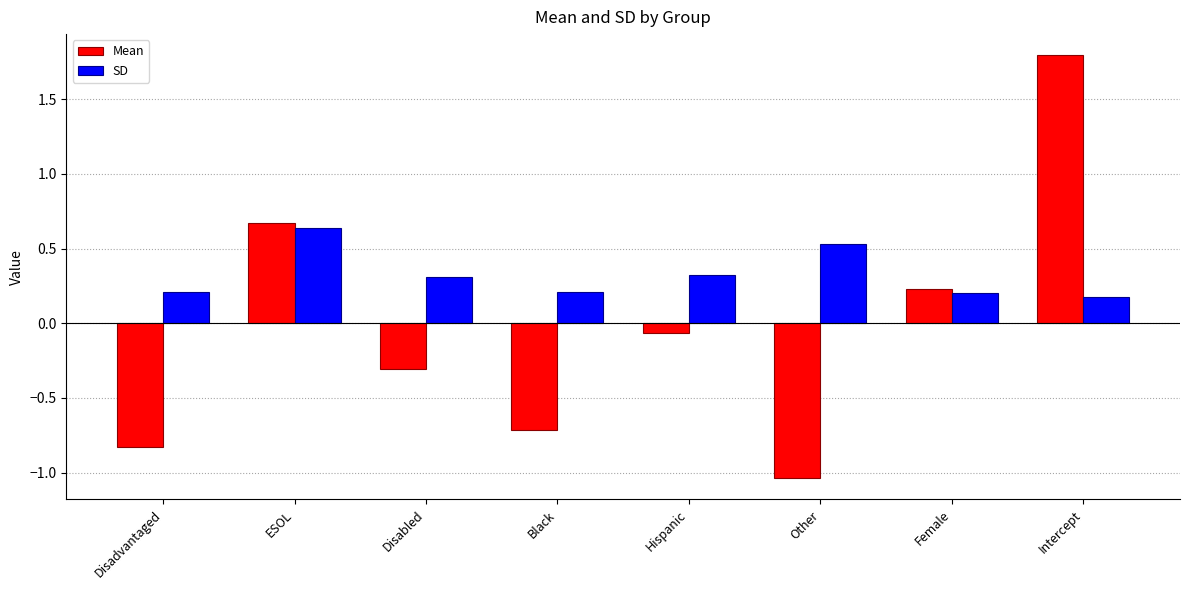

What is the label of the 6th bar from the left?

Other